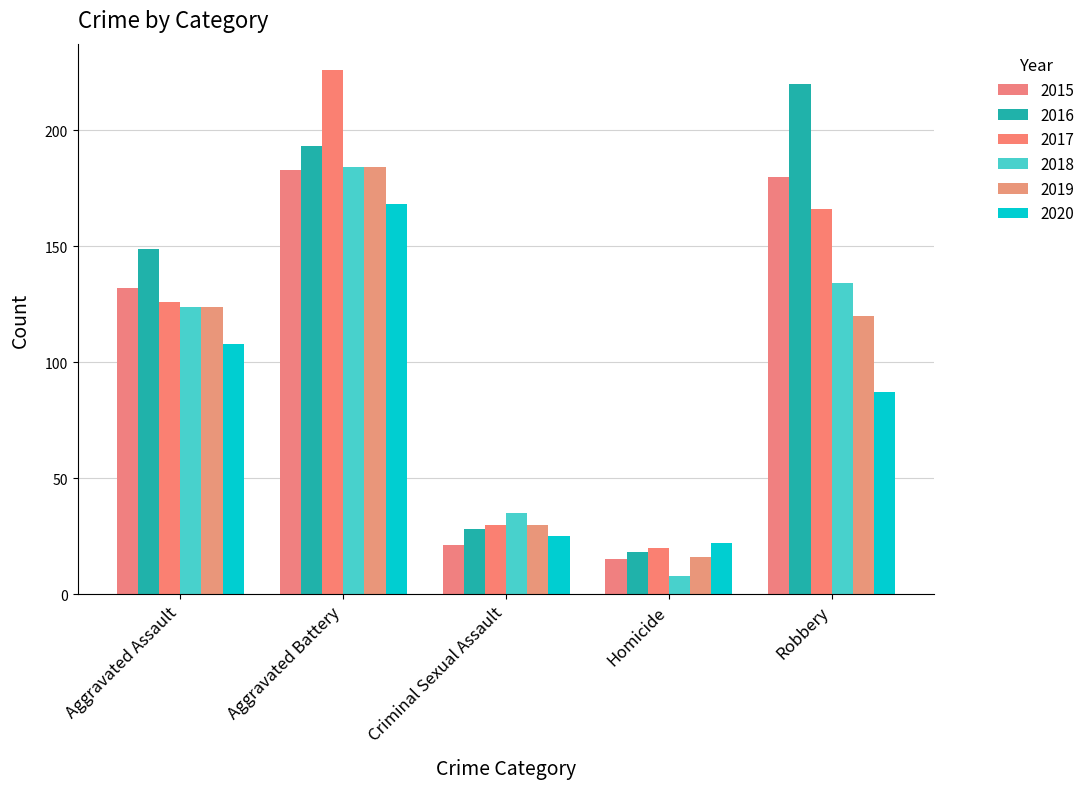

What is the highest value of the 2020 series?

168